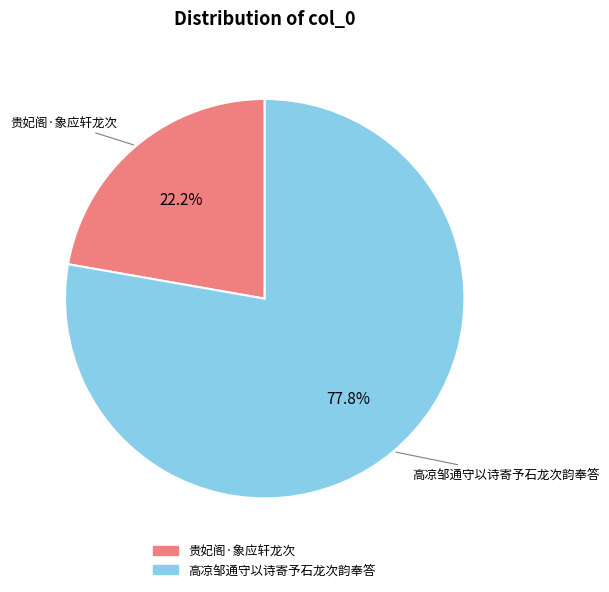

How much of the chart is everything except 贵妃阁·象应轩龙次?

77.8%